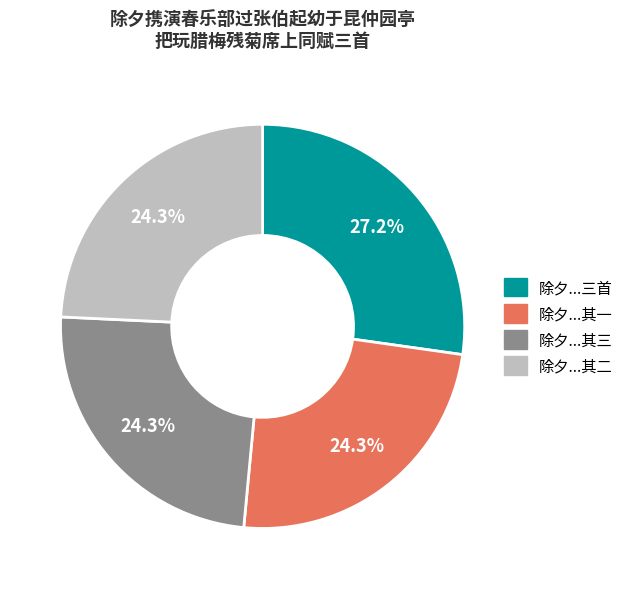

Is there a majority slice in this chart?

No